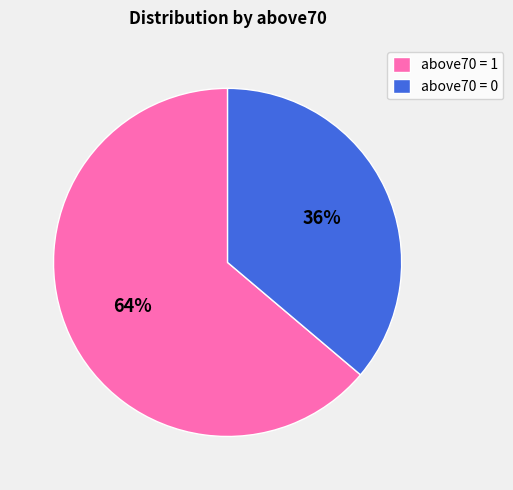

To the nearest percent, what portion does above70 = 0 represent?

36%